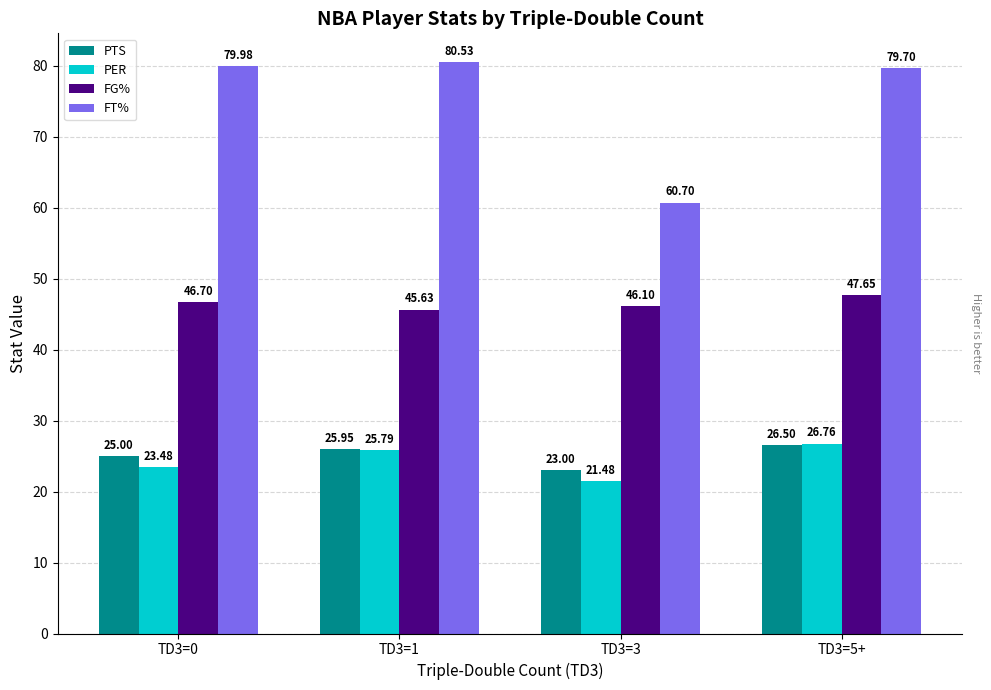

How many distinct data groups are displayed?

4